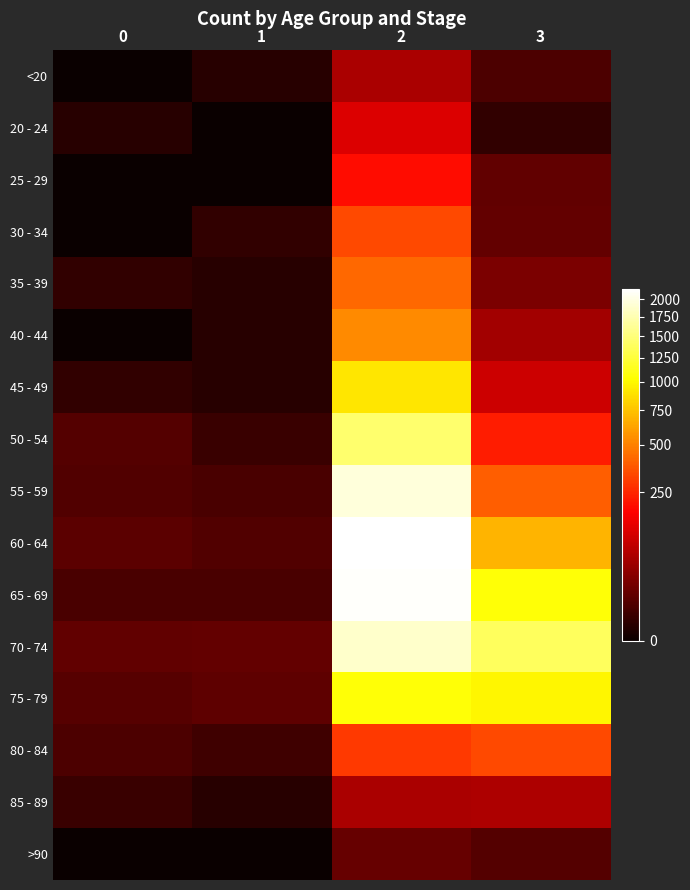

Which label corresponds to the largest value in the chart?

2